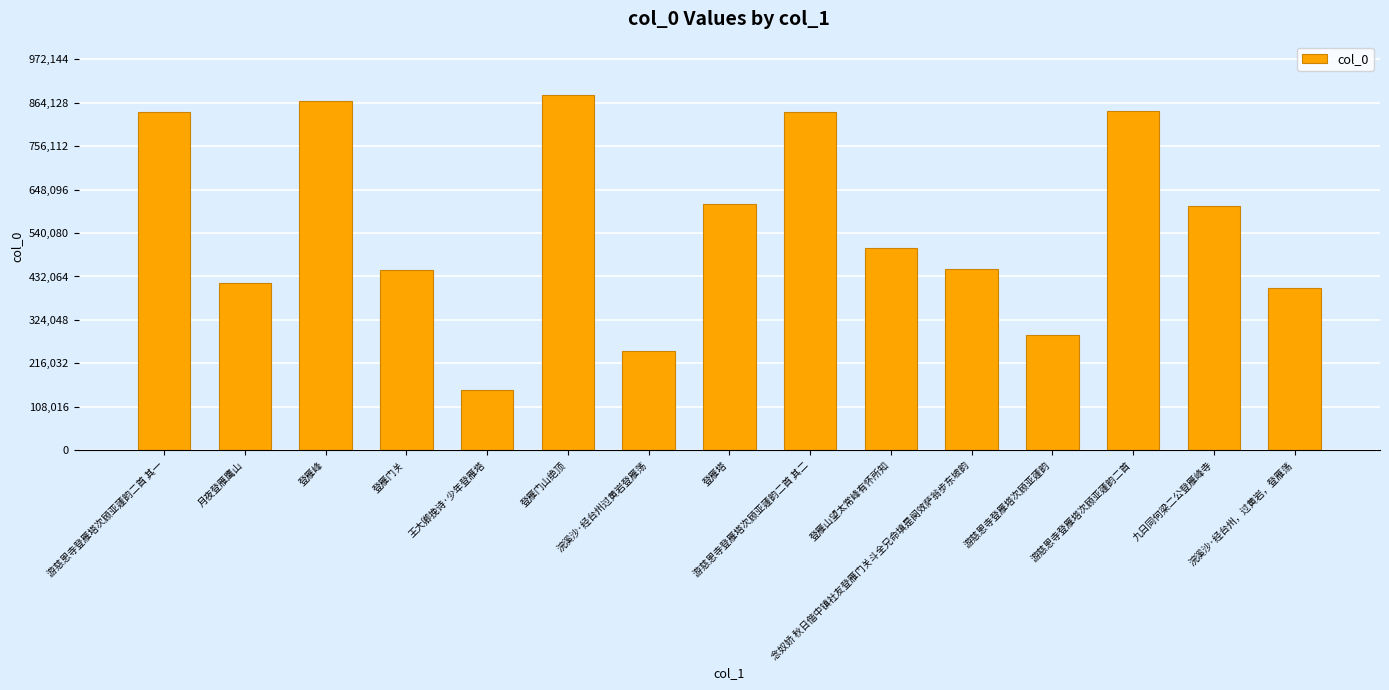

What is the sum of the values at 登雁山望太常峰有怀所知 and 登雁门山绝顶?

1387216